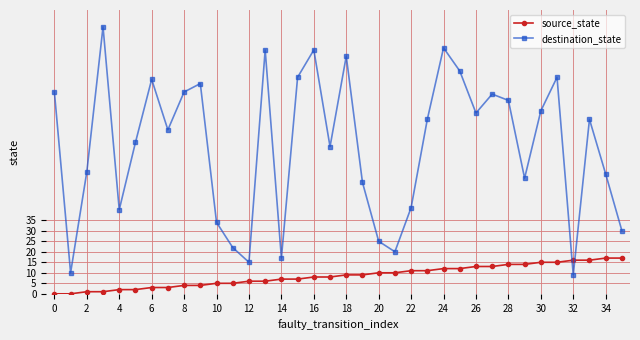

What is the highest value of the source_state series?

17